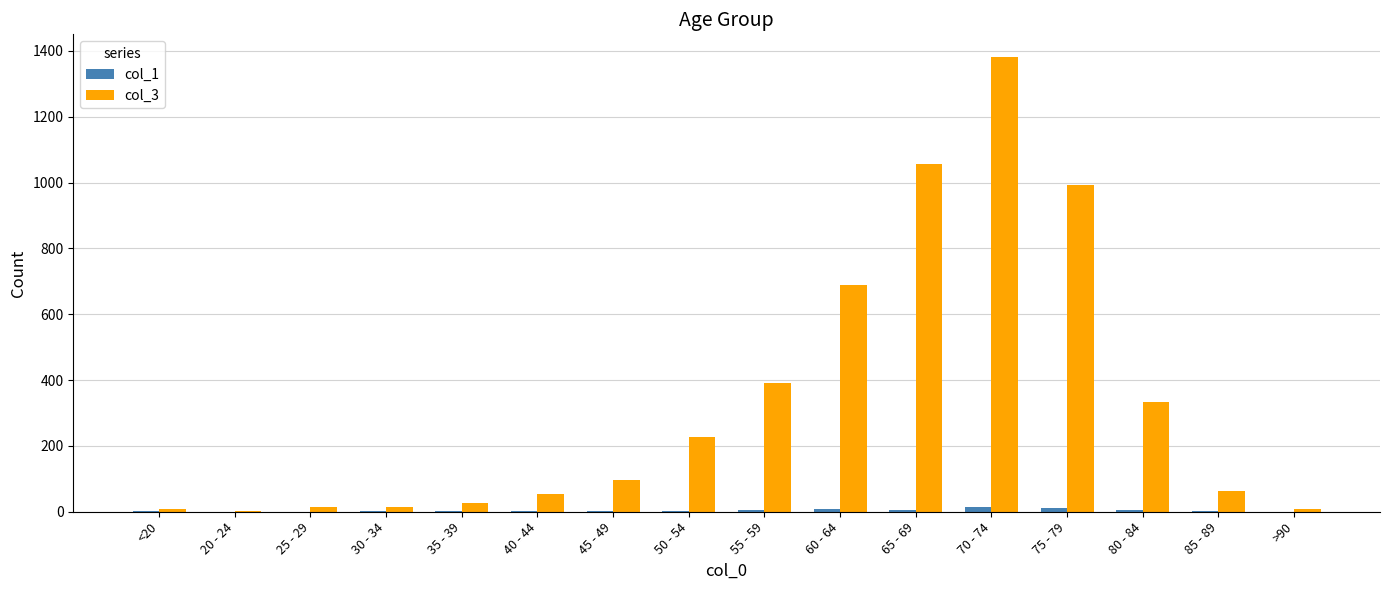

Which label corresponds to the largest value in the chart?

70 - 74